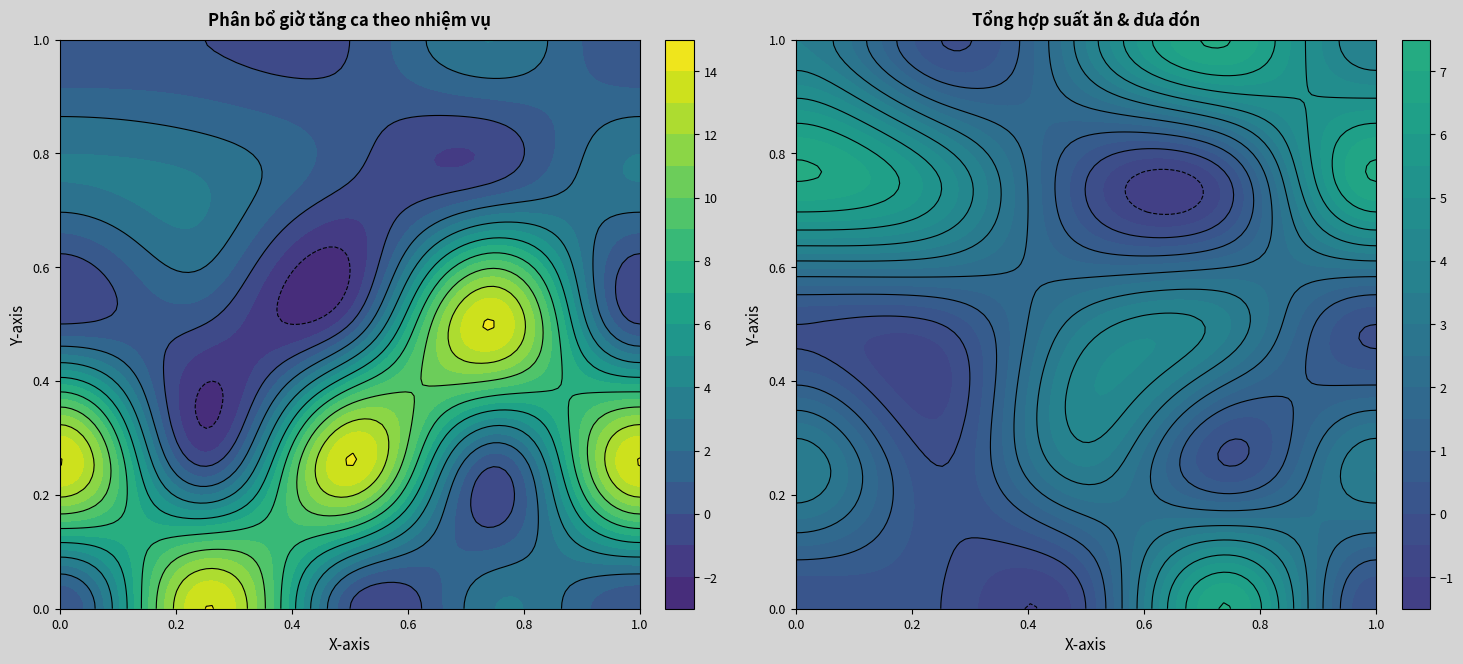

The value of Đến 18h30 at Lắp bộ phun sương is -7. True or false?

False